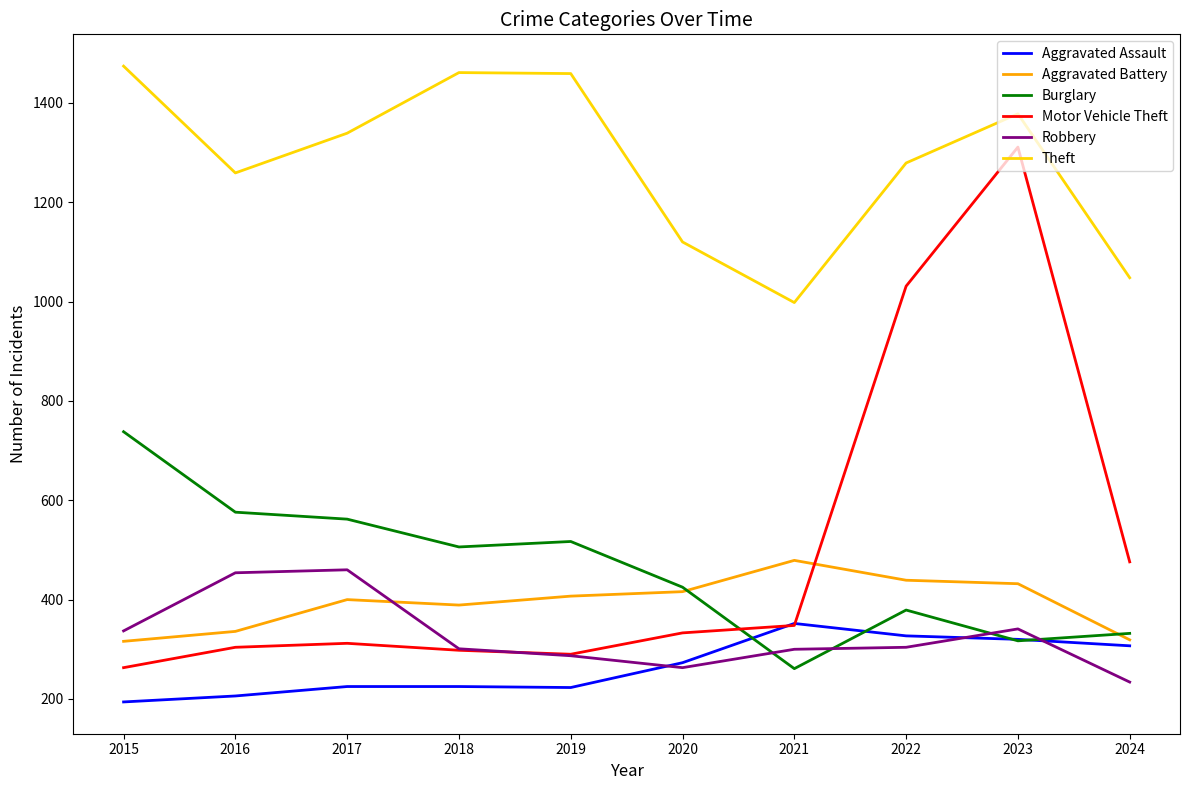

What is the lowest value of the Motor Vehicle Theft series?

263